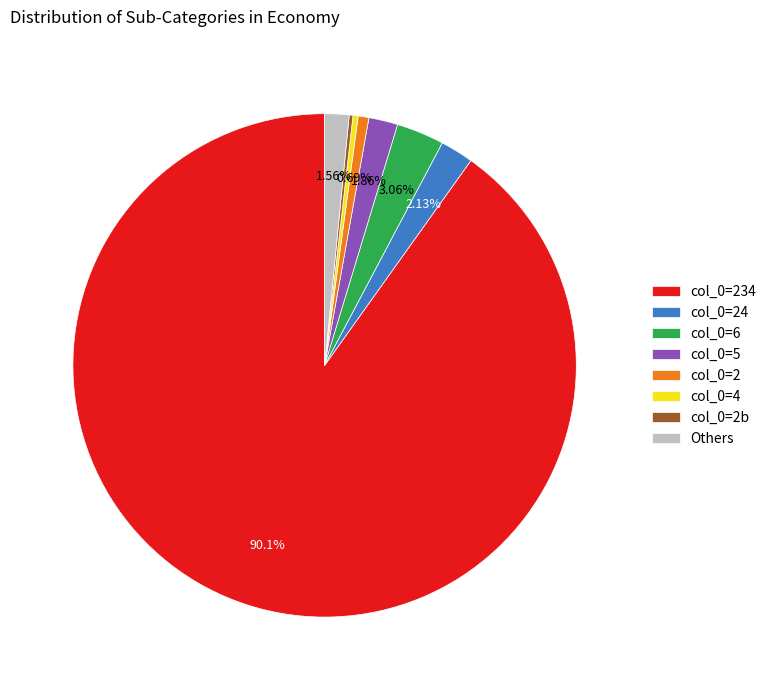

Approximately how many times larger is the value at col_0=234 compared to col_0=5?

48.5